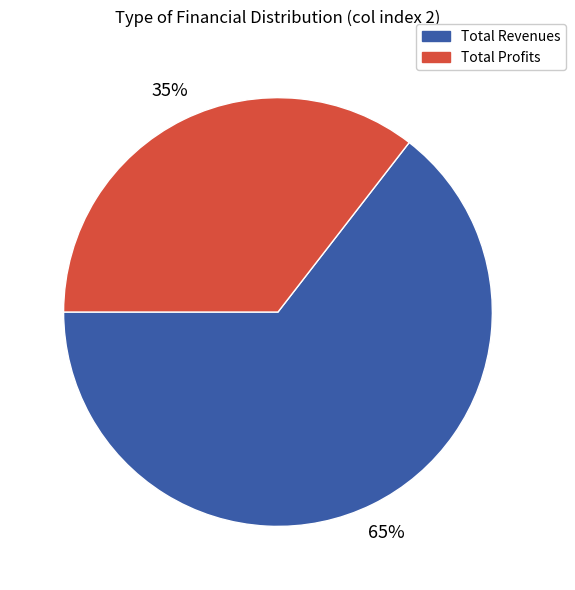

Count the number of slices in the pie.

2